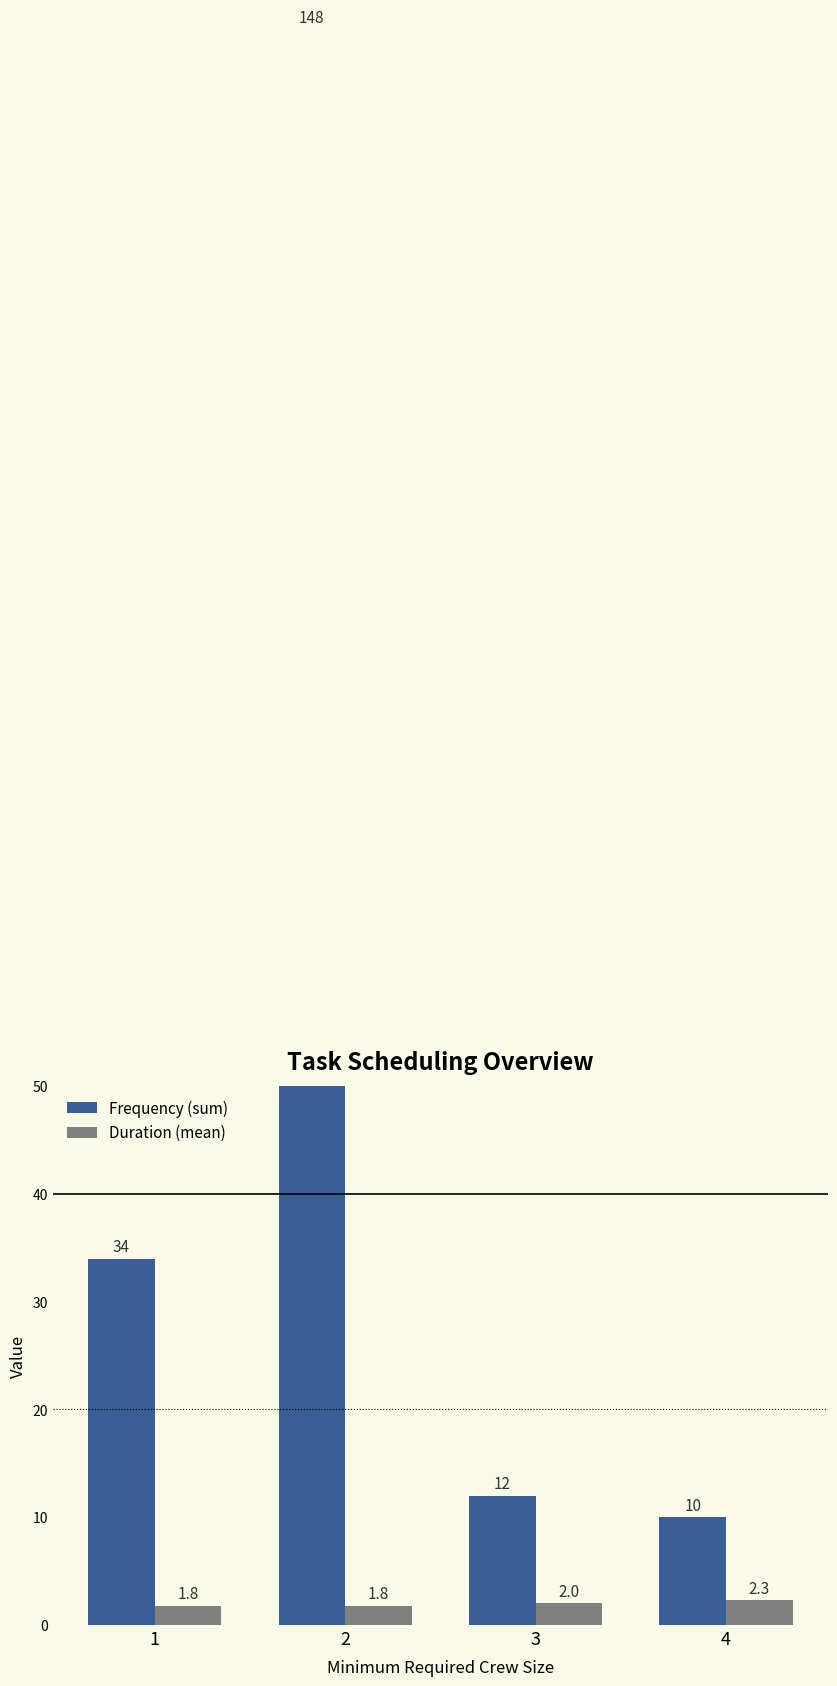

Between 1 and 3, which is larger?

1